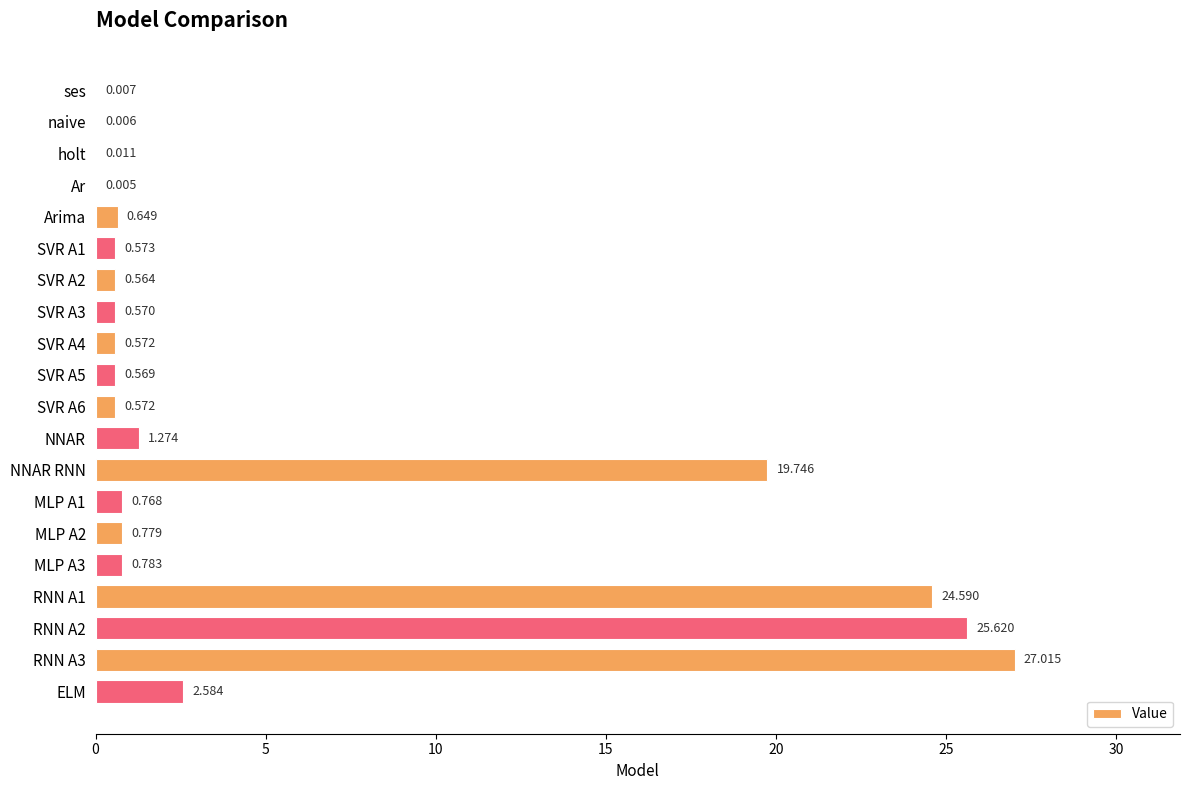

Between Arima and ELM, which is larger?

ELM